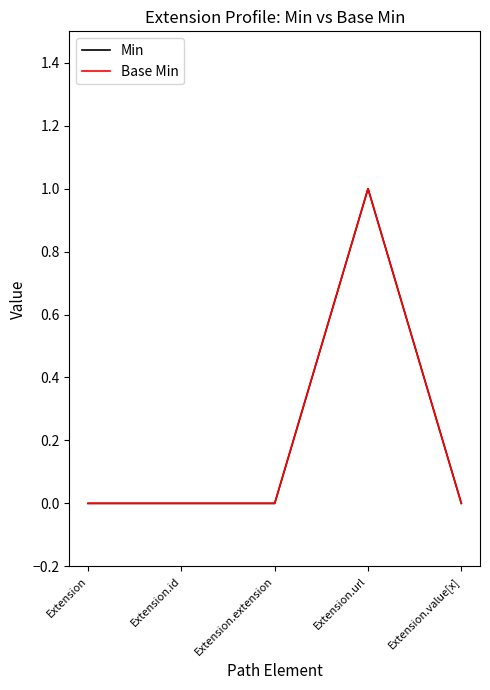

Reading left to right, extract all data points from this chart.

Min: Extension=0	Extension.id=0	Extension.extension=0	Extension.url=1	Extension.value[x]=0
Base Min: Extension=0	Extension.id=0	Extension.extension=0	Extension.url=1	Extension.value[x]=0